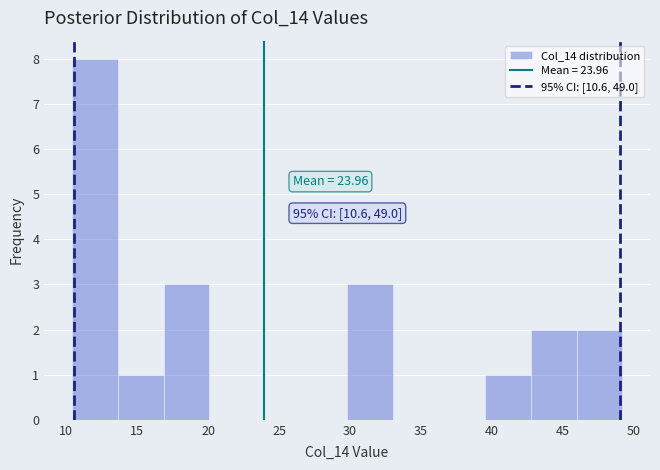

Over which range of the x-axis is the bar tallest?

10.5 to 13.5